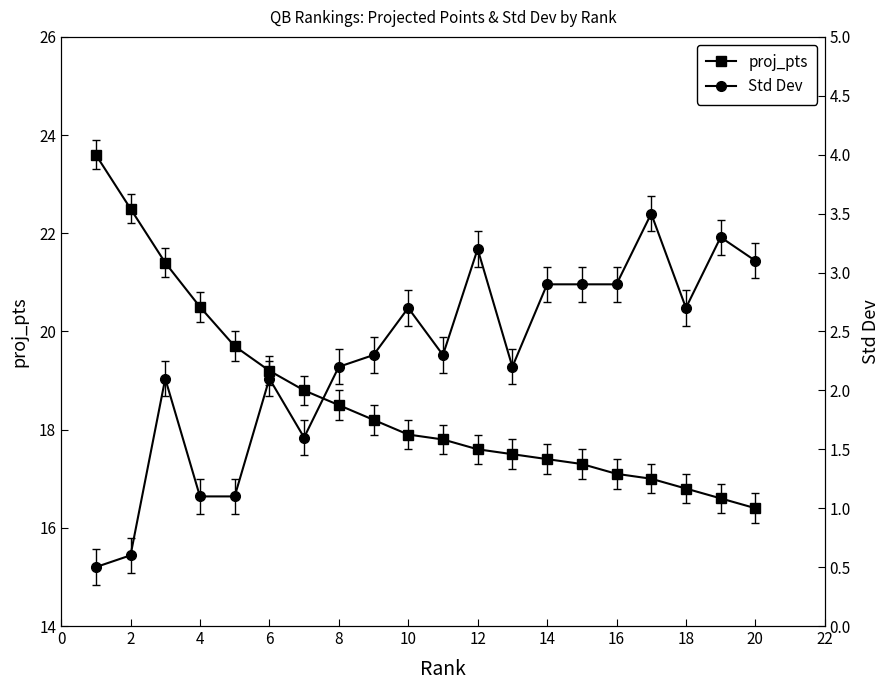

True or false: Std Dev and proj_pts intersect in this chart.

False